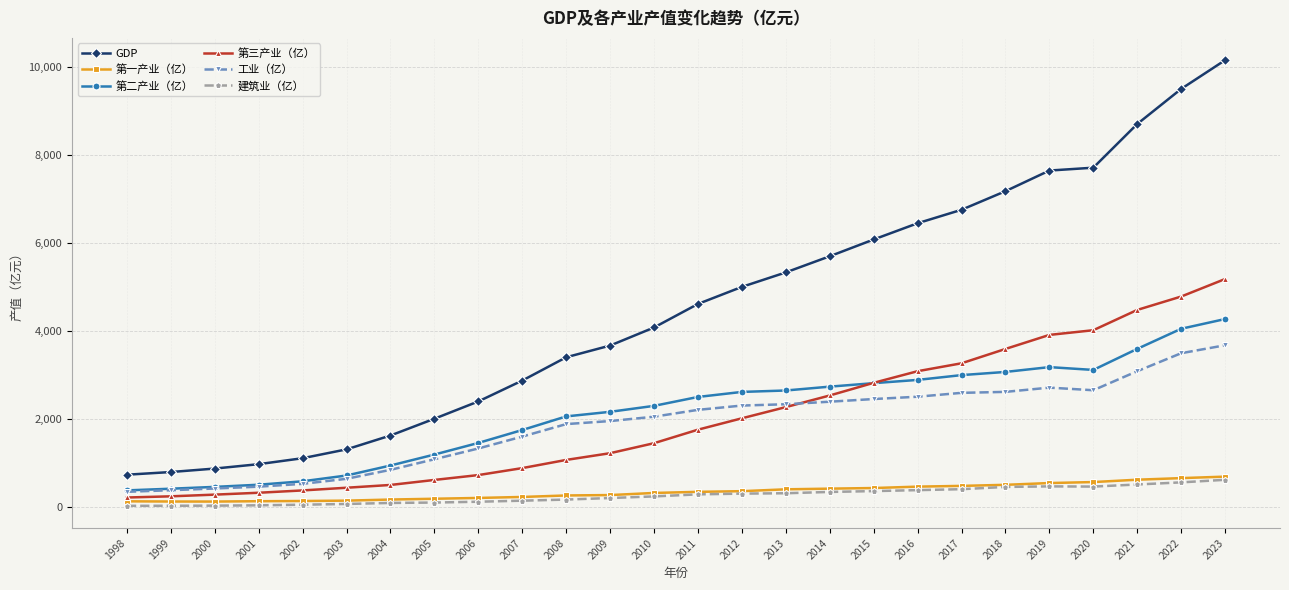

Is the value of 第一产业（亿） at 2005 greater than the value of GDP at 2013?

No